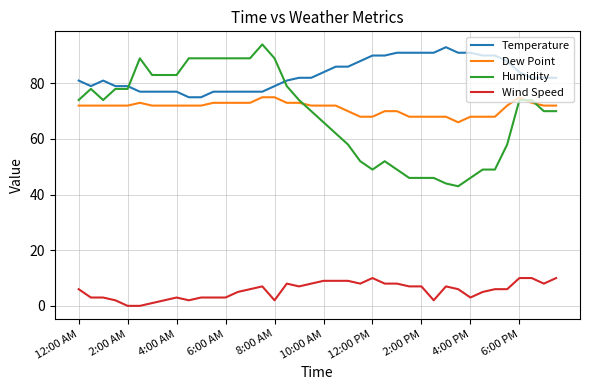

True or false: Dew Point has more than 0 points higher than both neighbors.

True